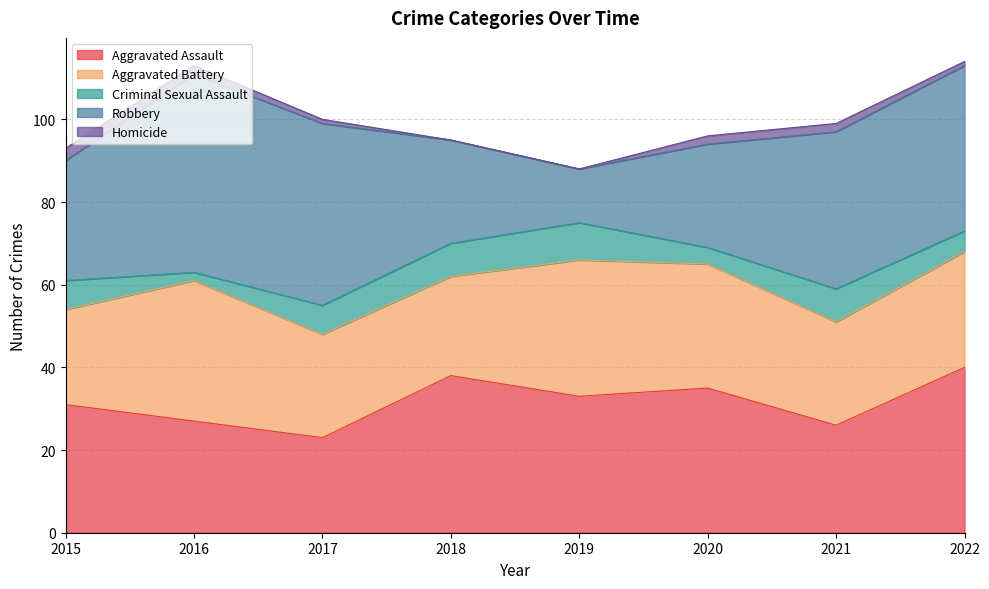

At which label does Criminal Sexual Assault first exceed 7?

2018